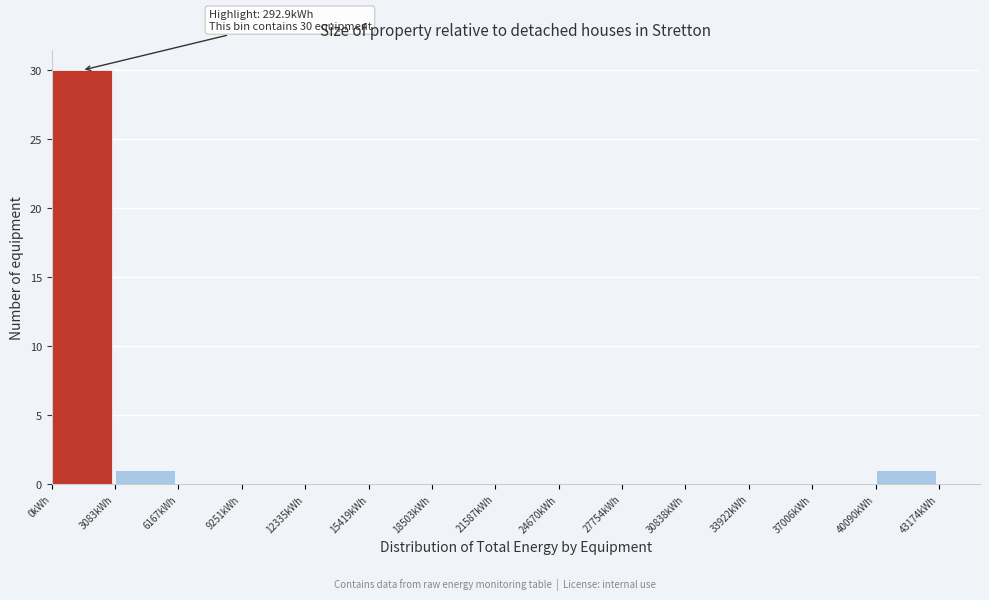

Over which range of the x-axis is the bar tallest?

0 to 3000